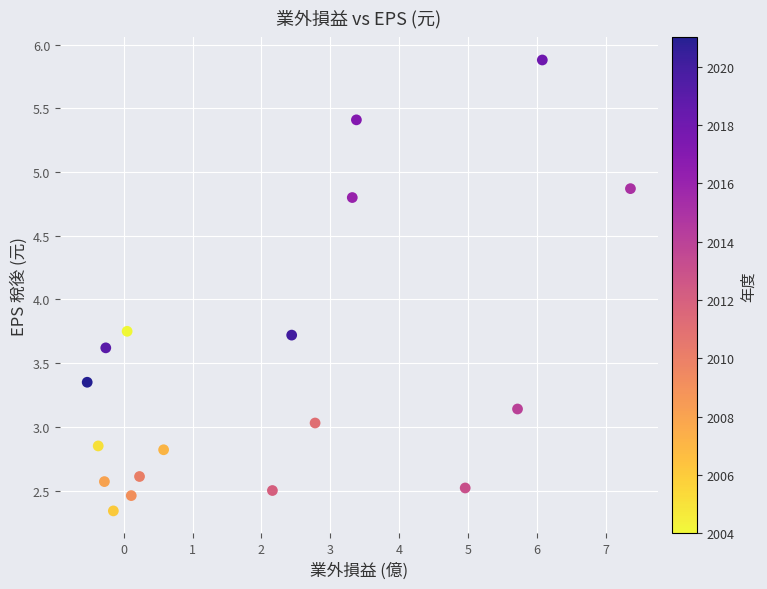

What is the range of Y values (max minus min)?

3.5